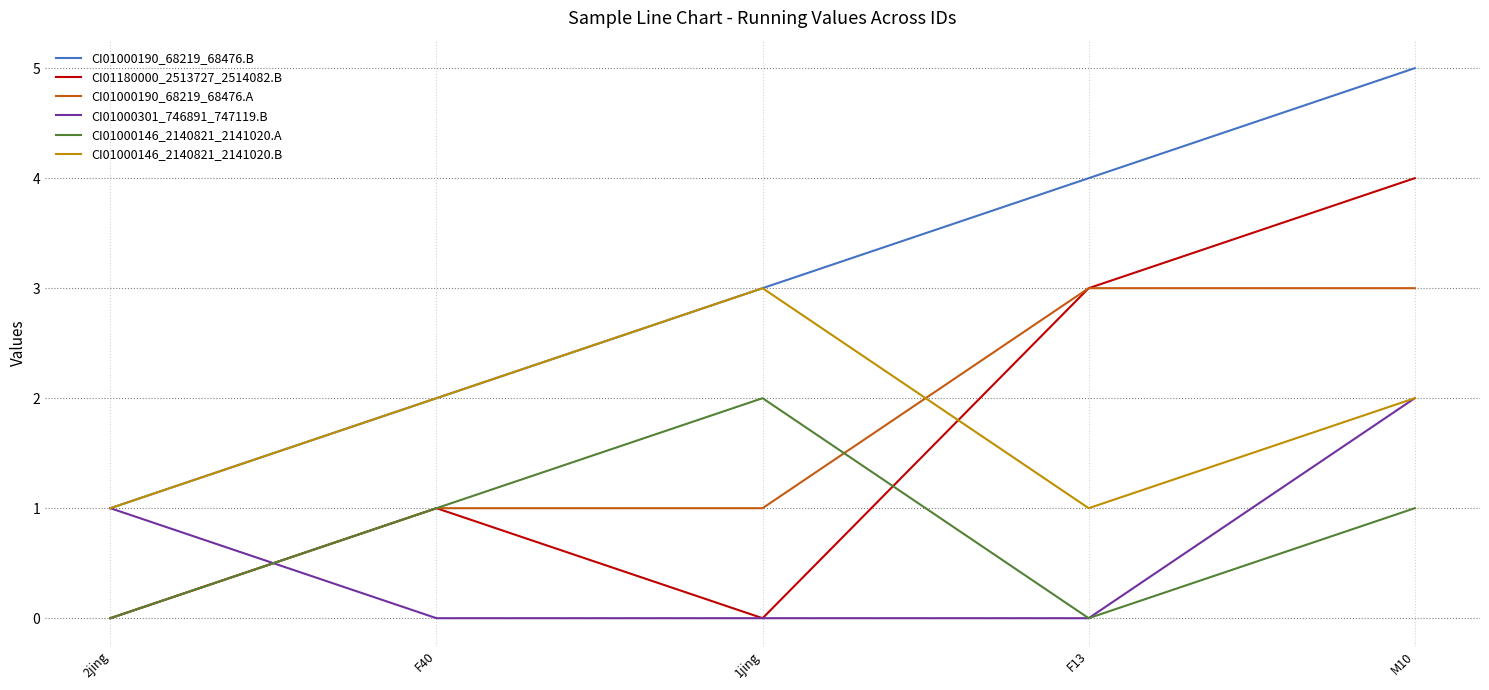

What is the difference between the second highest and second lowest values in the CI01000190_68219_68476.A series?

2